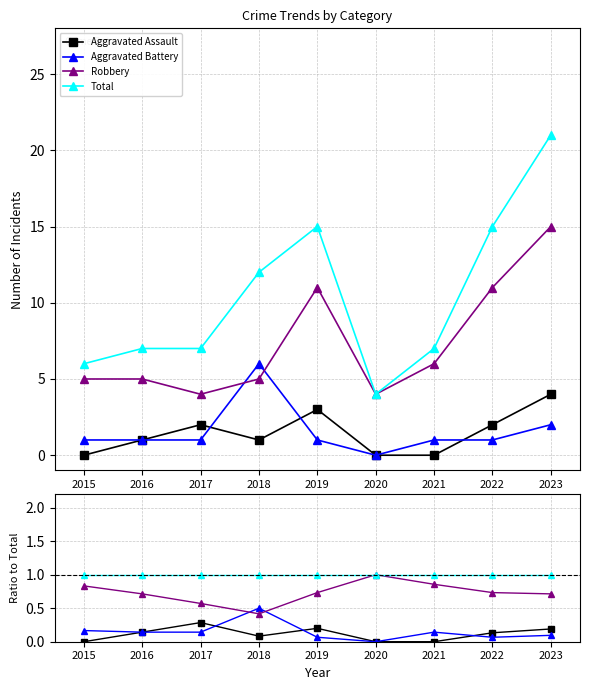

Rank the series at 2022 from lowest to highest value.

Aggravated Battery, Aggravated Assault, Robbery, Total